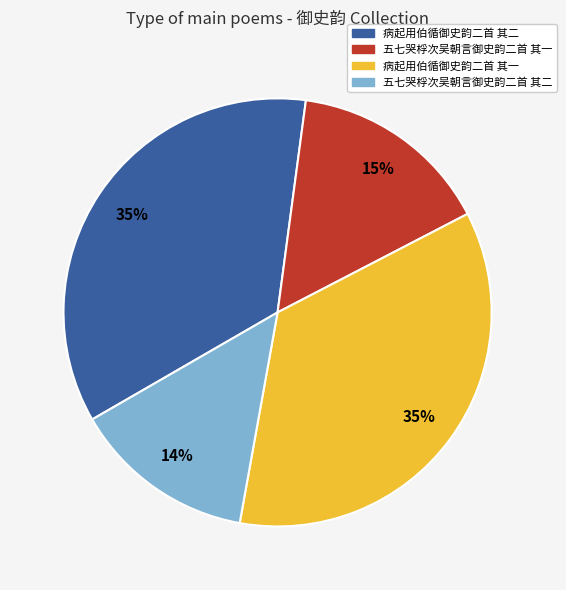

Count the number of slices in the pie.

4